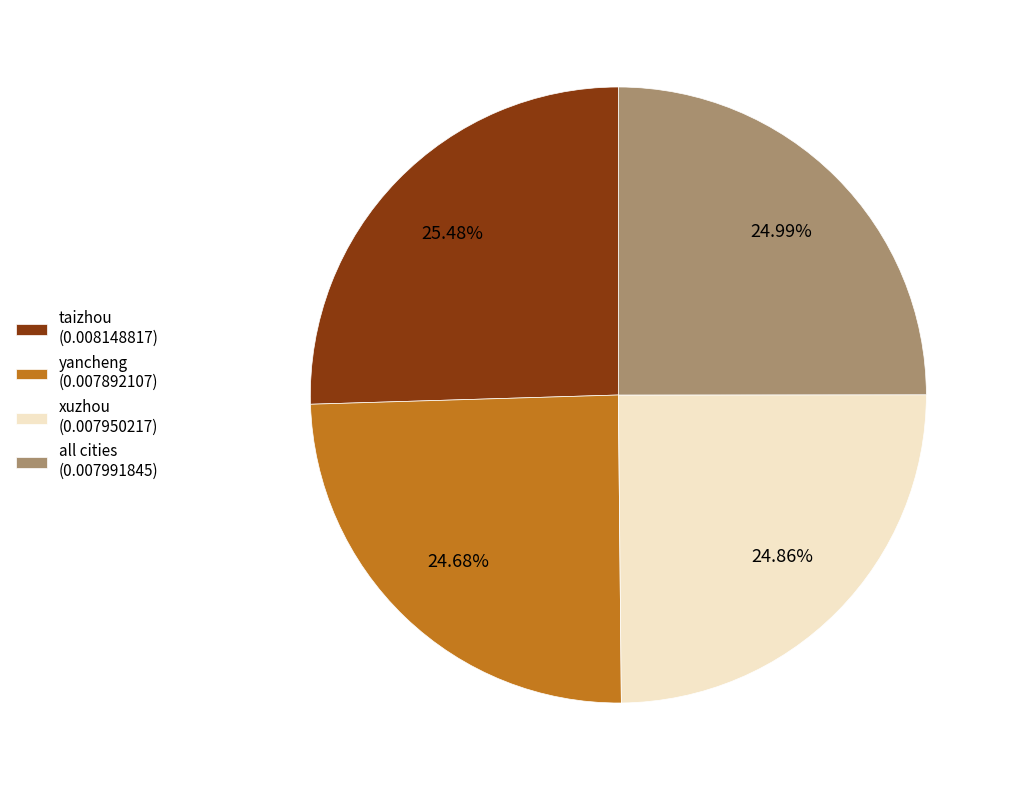

What percentage is the taizhou slice, to the nearest percent?

25%